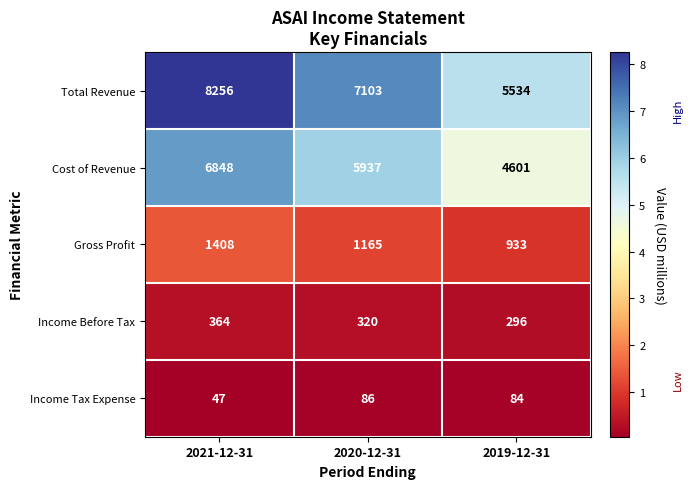

What is the difference between the Income Before Tax values at 2021-12-31 and 2020-12-31?

44